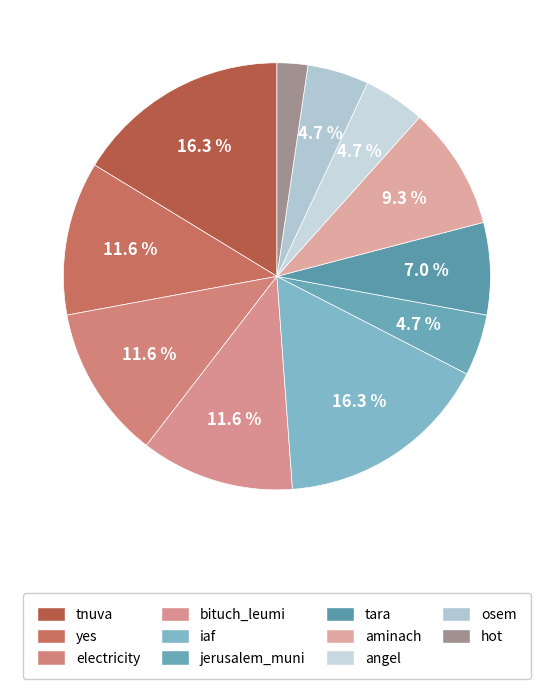

Which has a higher value, osem or iaf?

iaf